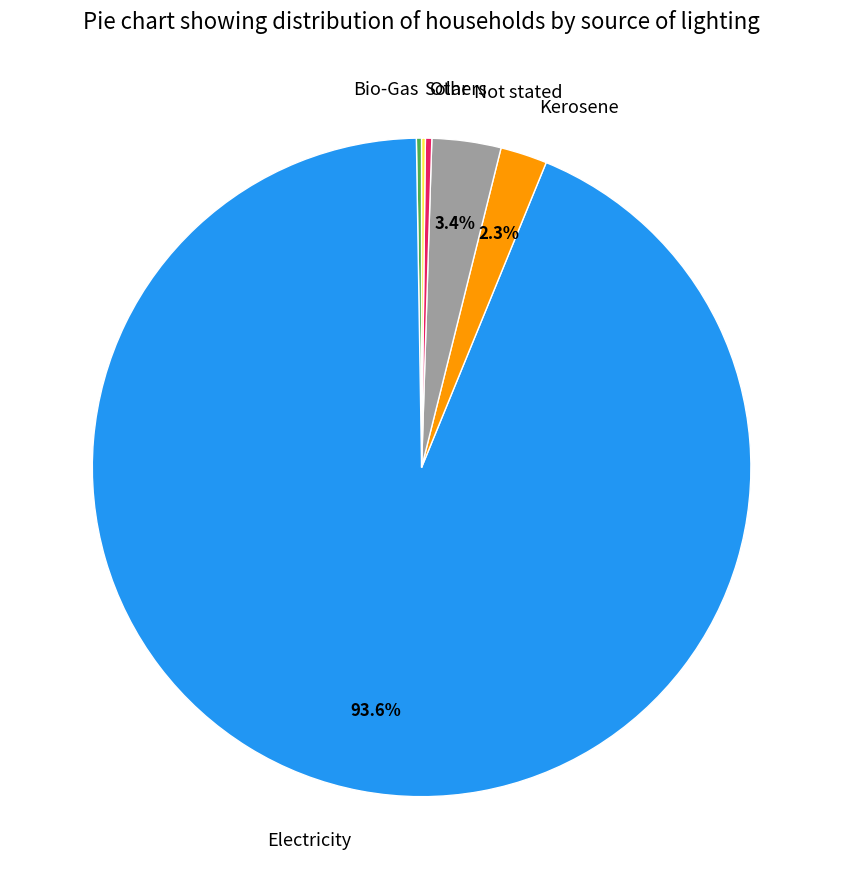

What is the ratio of the value at Electricity to the value at Others?

300.3